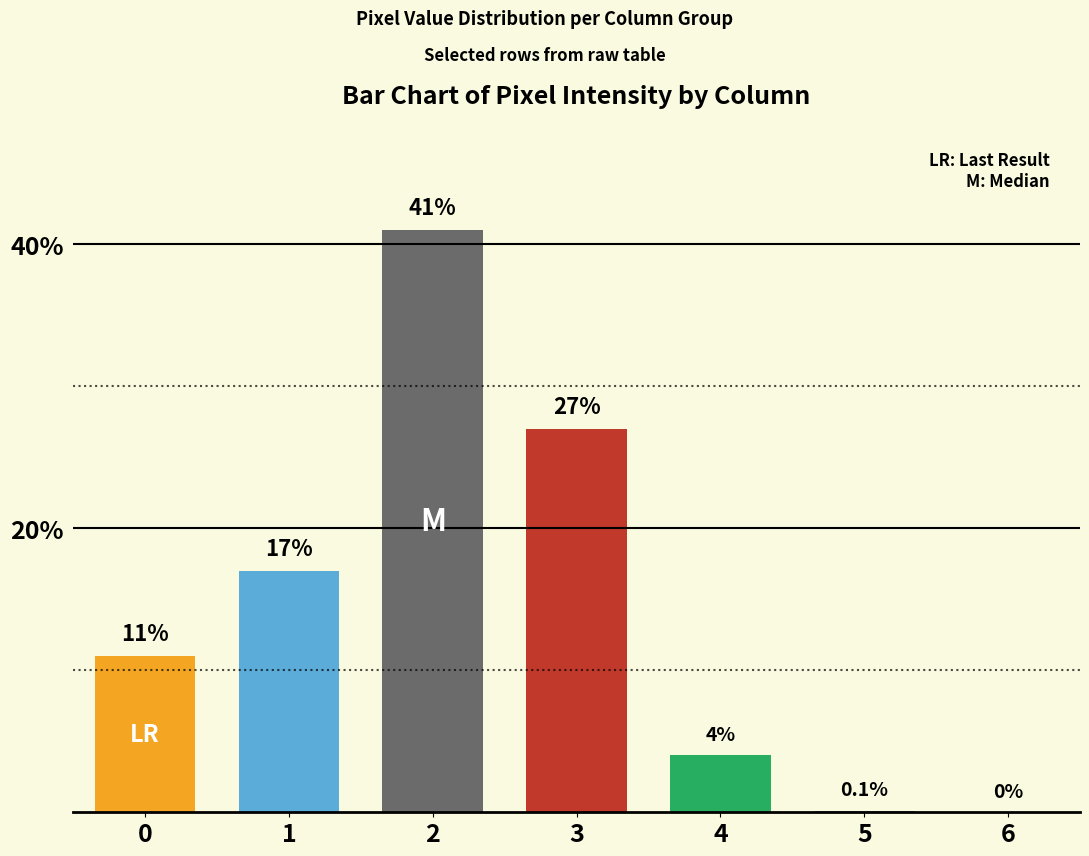

What is the sum of all values?

100.1